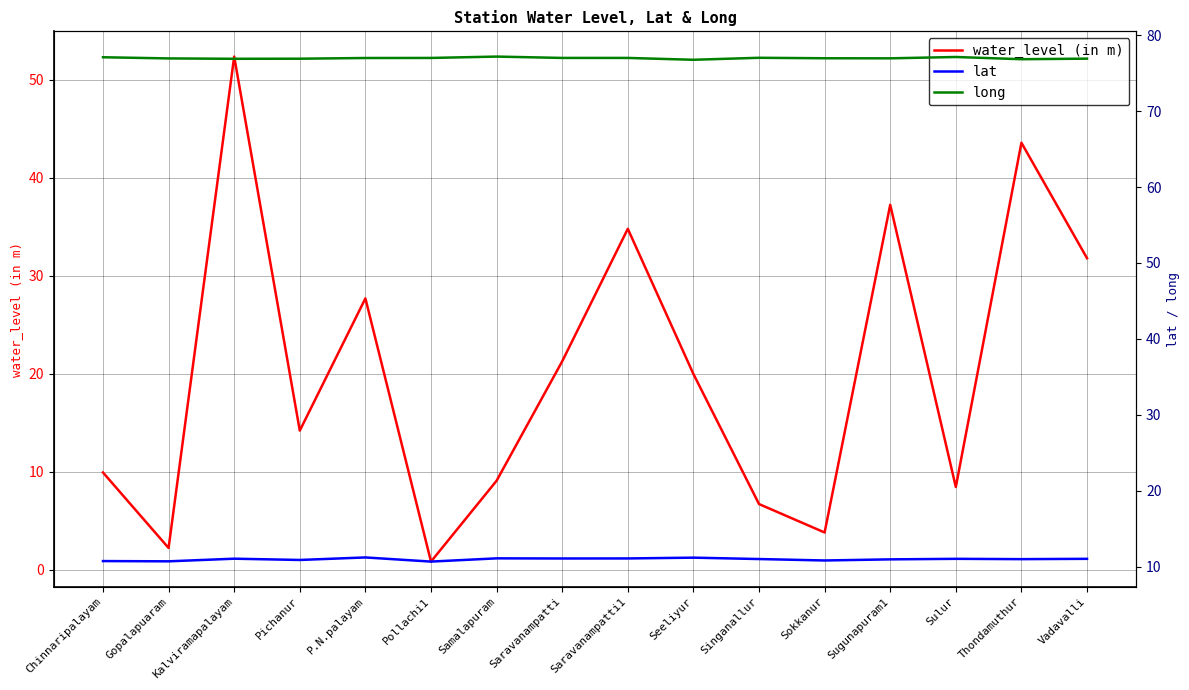

Where is the first local maximum for lat?

Kalviramapalayam